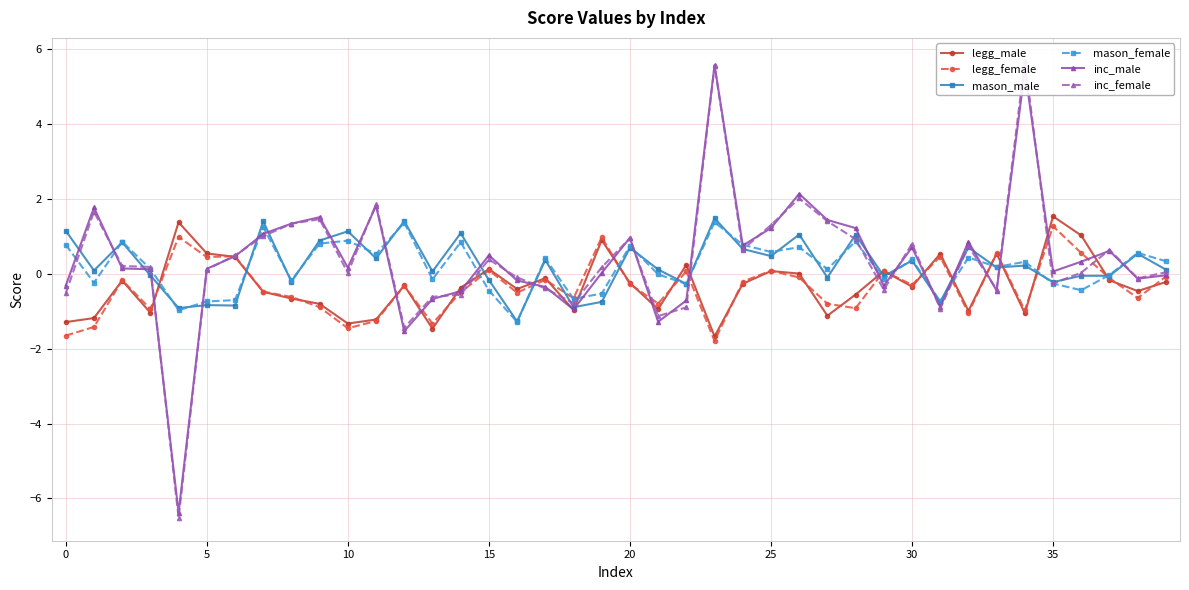

Which series ends up on top after the final intersection of mason_male and mason_female?

mason_female